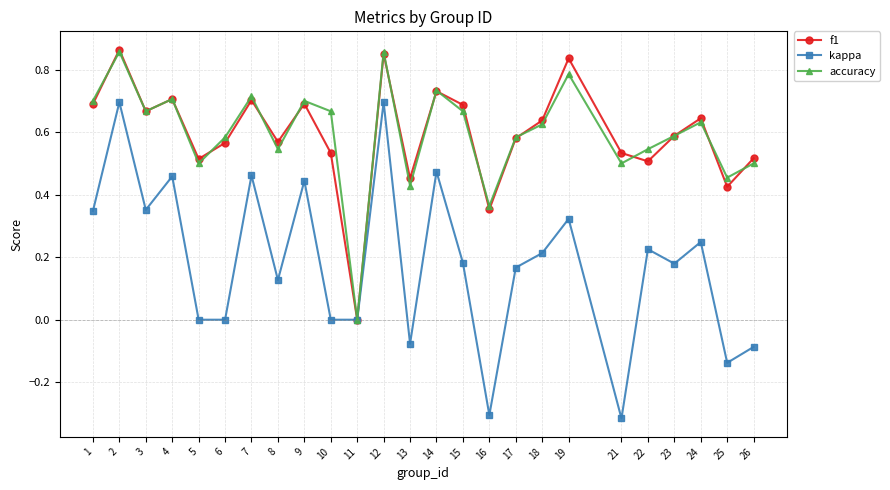

At which category does f1 reach its first local valley?

3